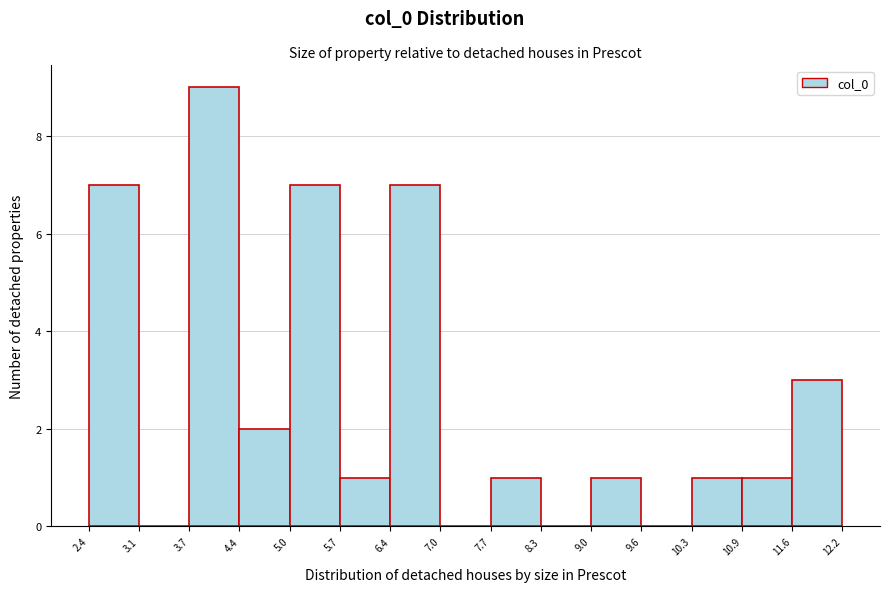

What is the height of the bar covering 11.6 to 12.2 on the x-axis? The values are not printed on the chart, so give them approximately, as read against the axis.

3